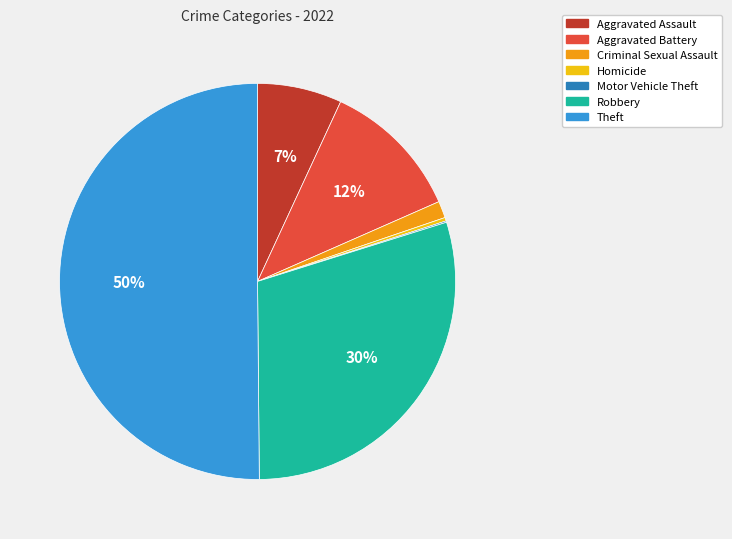

What percentage is the Criminal Sexual Assault slice, to the nearest percent?

1%